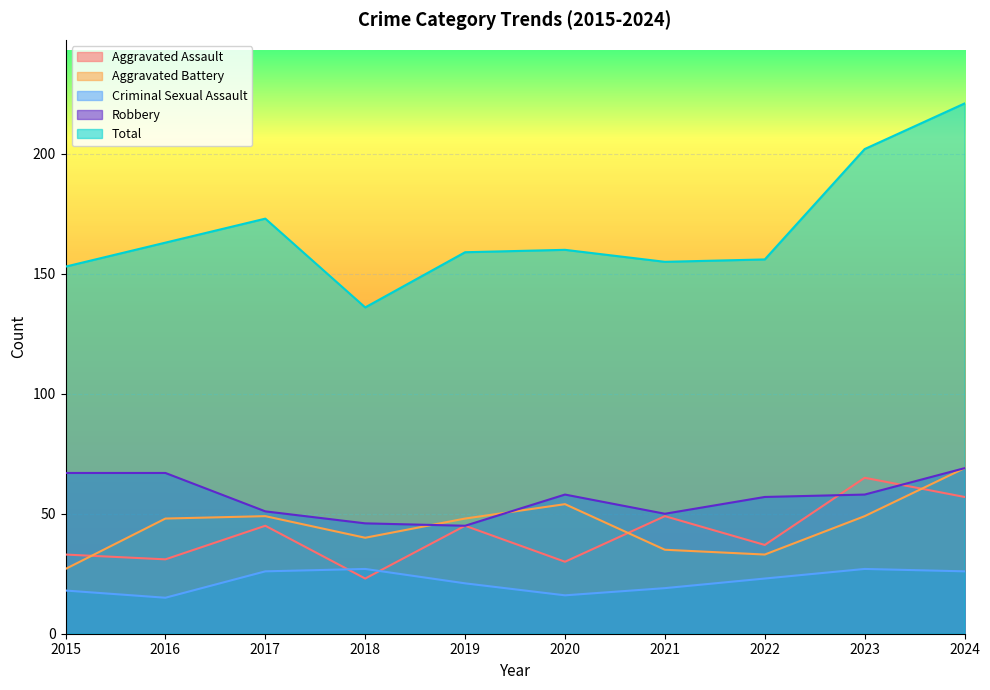

What is the difference between the maximum and minimum values in the Robbery series?

24